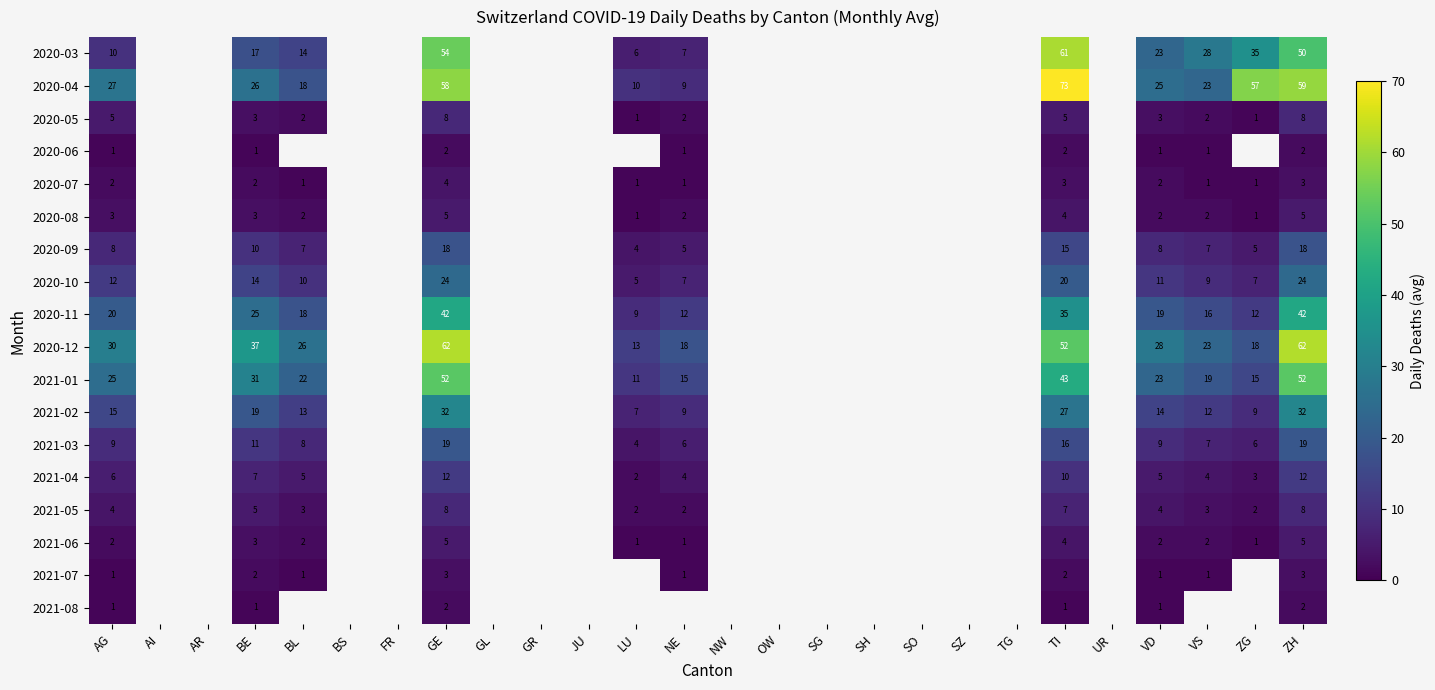

Is it true that 2021-06 equals 0 at ZG?

False